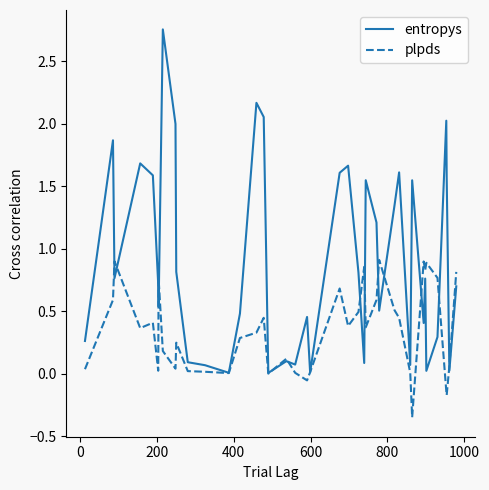

Which series has the widest spread of values?

entropys